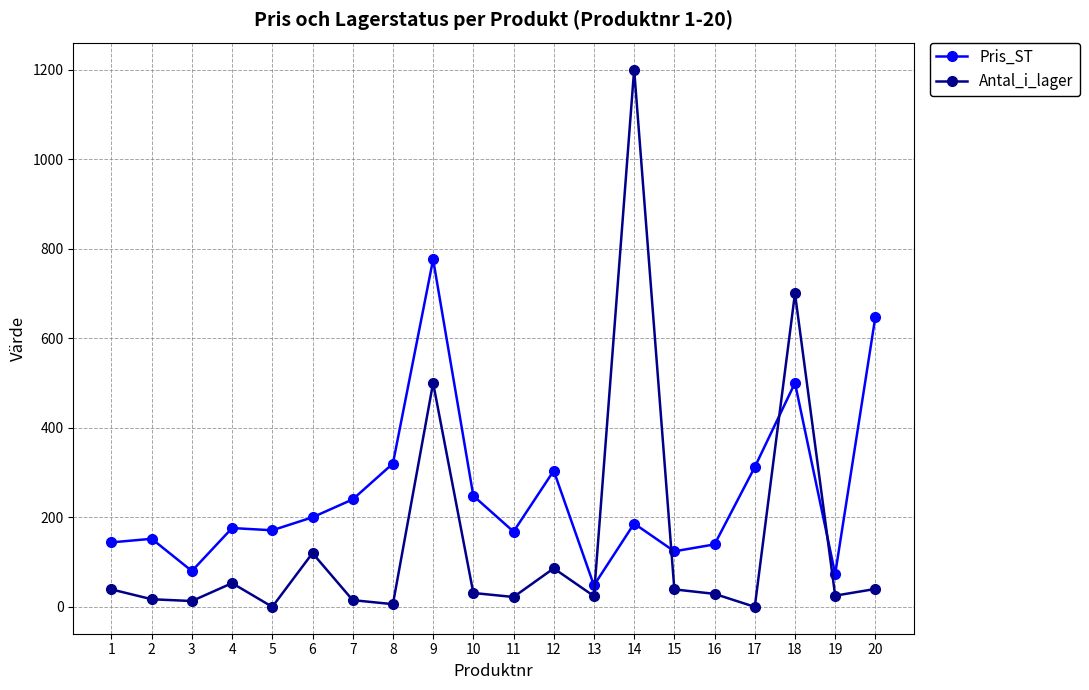

List the series in order of their peak value, highest first.

Antal_i_lager, Pris_ST